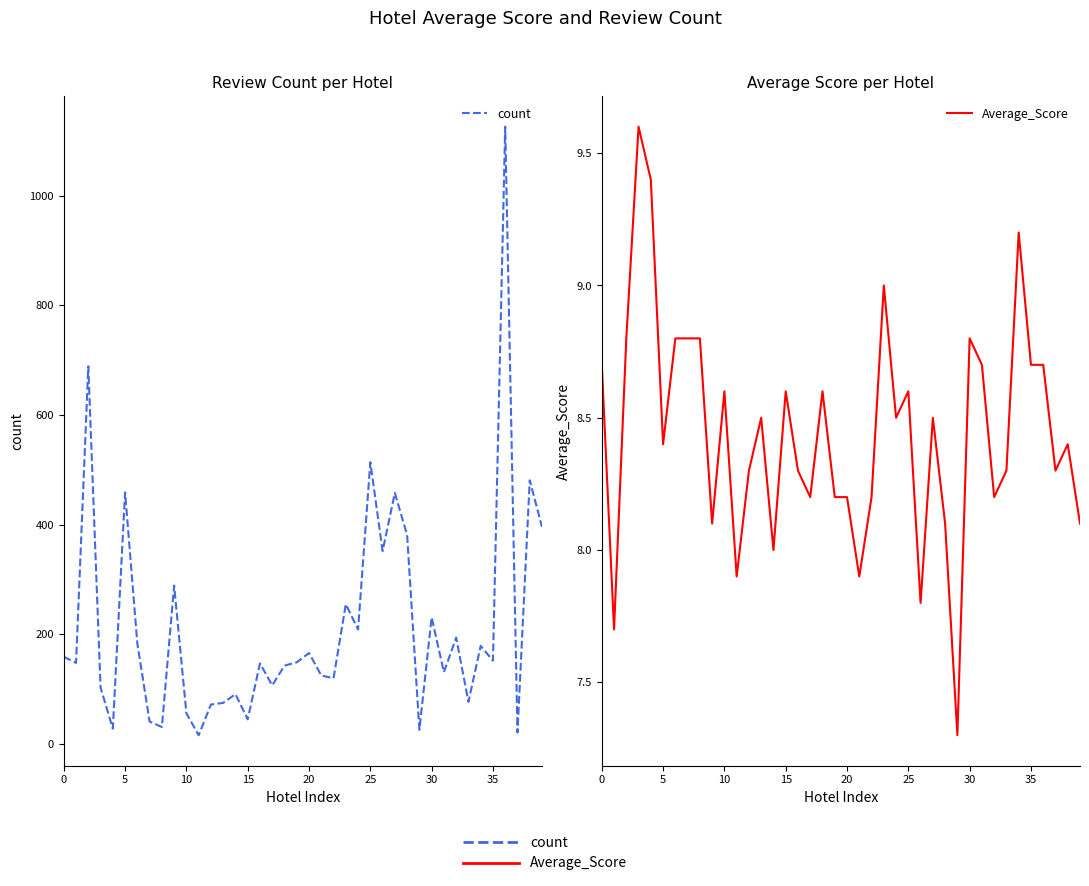

The value of count at 39 is 396.0. True or false?

True